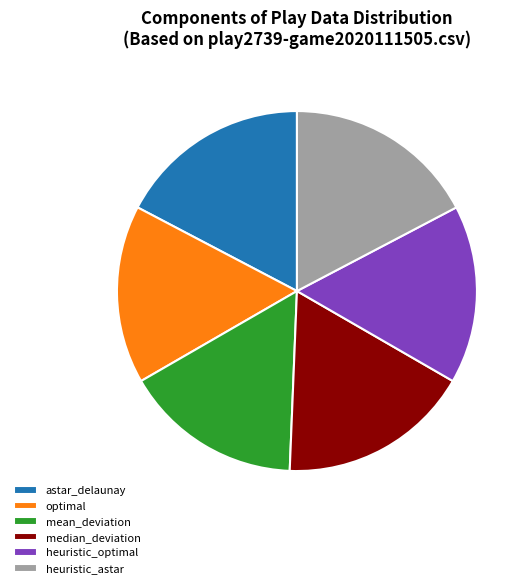

Does optimal account for over 50% of the chart?

No